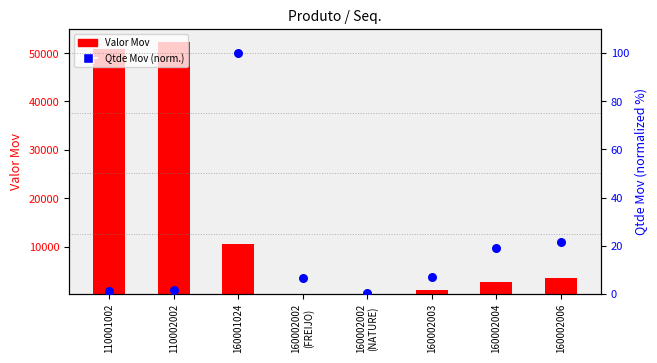

At how many categories does at least one series exceed 30748?

2